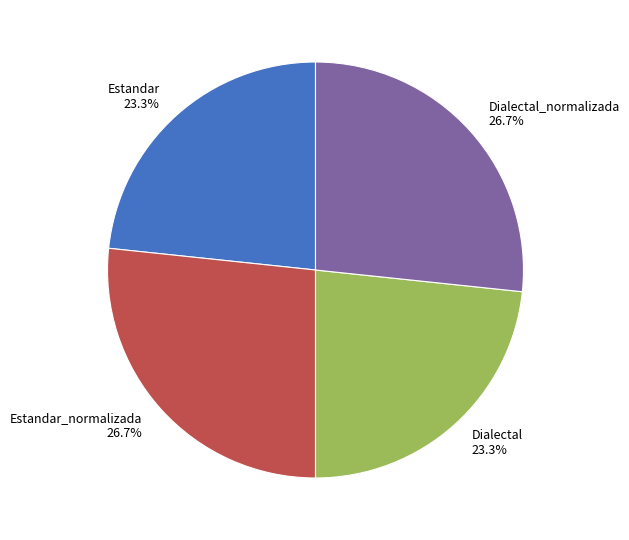

Count the number of slices in the pie.

4